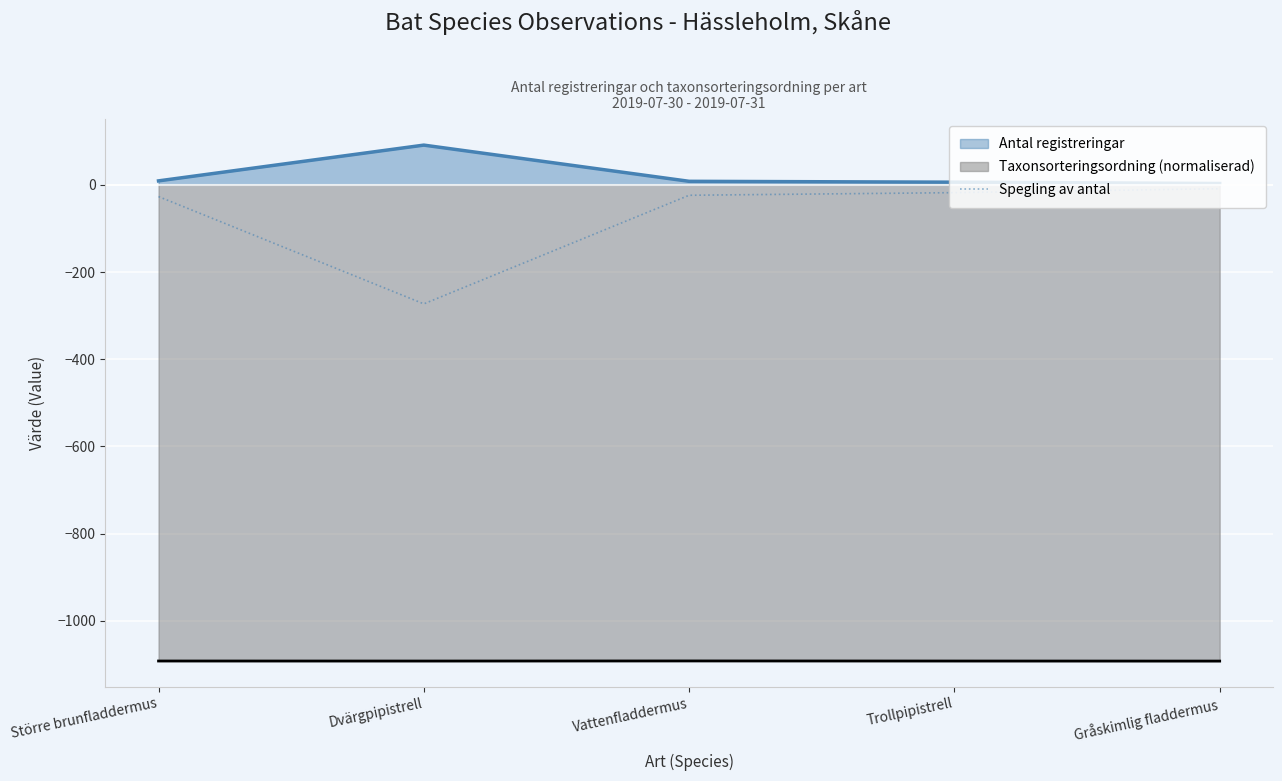

True or false: there are more than 1 points higher than both neighbors.

False